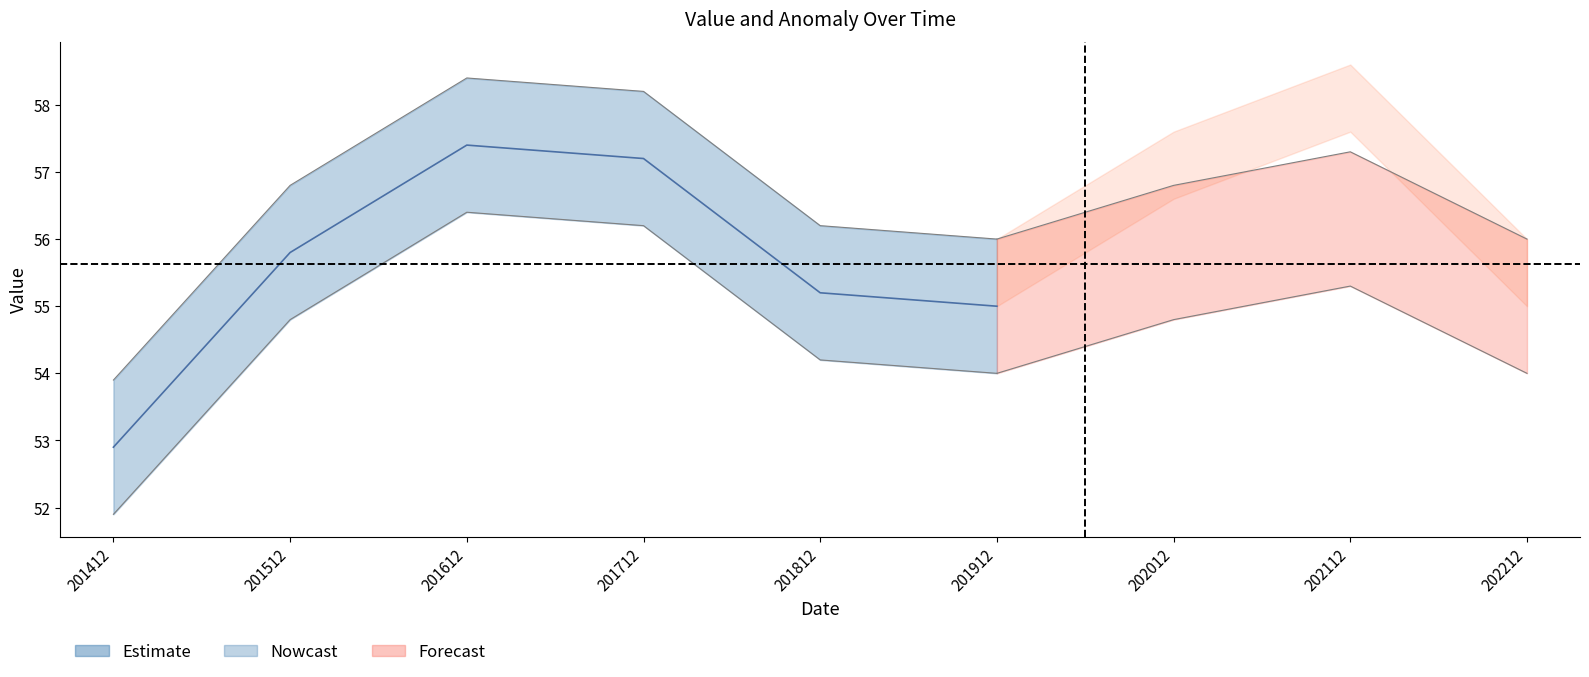

The value at 201512 is 55.8. True or false?

True